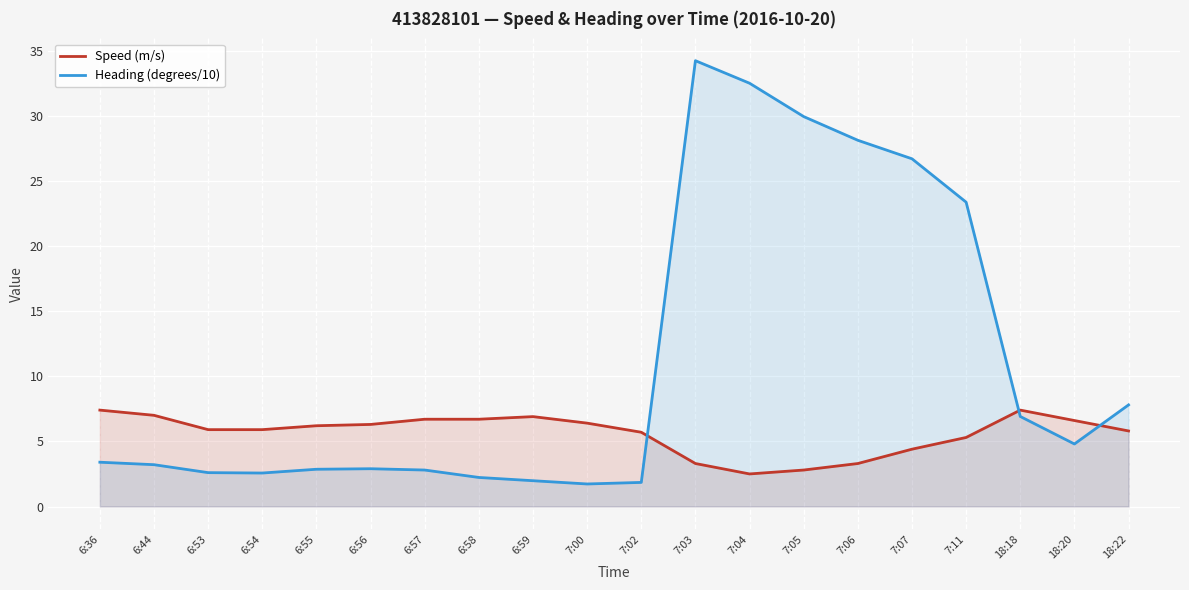

True or false: Heading (degrees/10) and Speed (m/s) cross at least once.

True